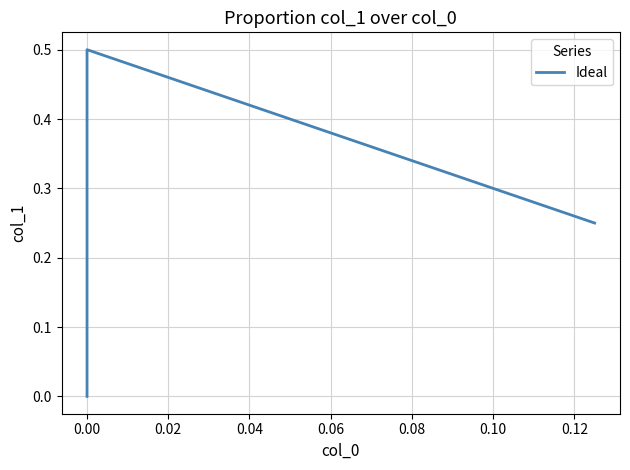

The value at −0.02 is 0.1. True or false?

False